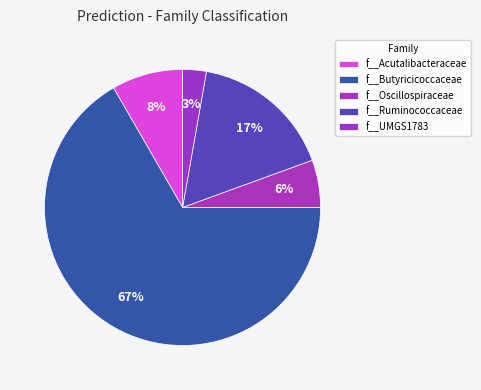

How many slices are in this pie chart?

5